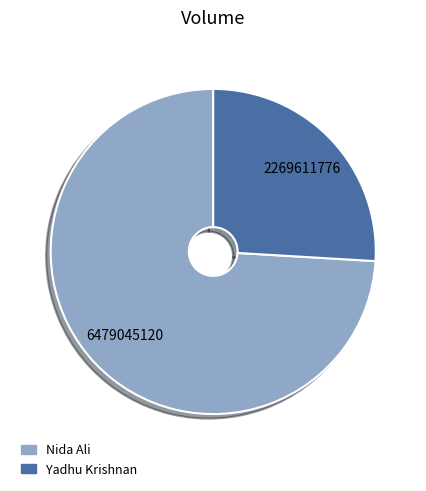

Rank the categories by value from highest to lowest.

Nida Ali, Yadhu Krishnan